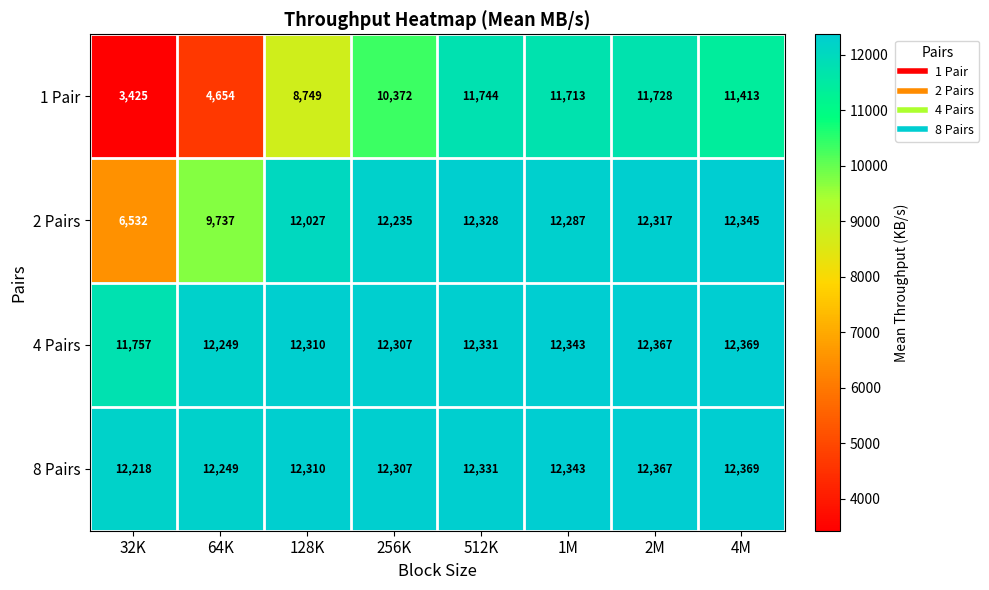

Is it true that 4 Pairs equals 7385 at 256K?

False